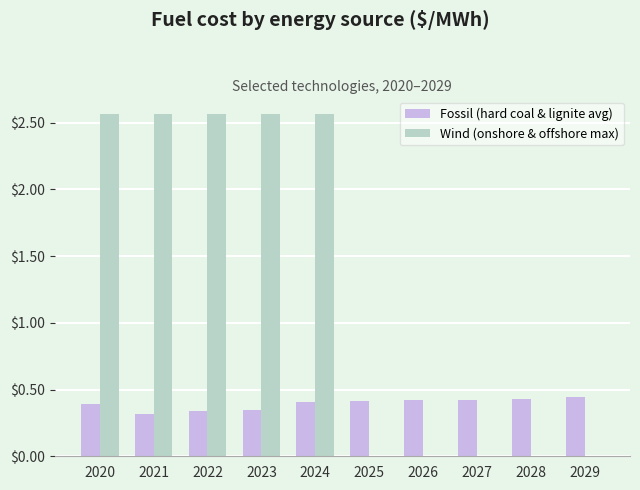

What is the sum of the Fossil (hard coal & lignite avg) values at 2025 and 2020?

0.8